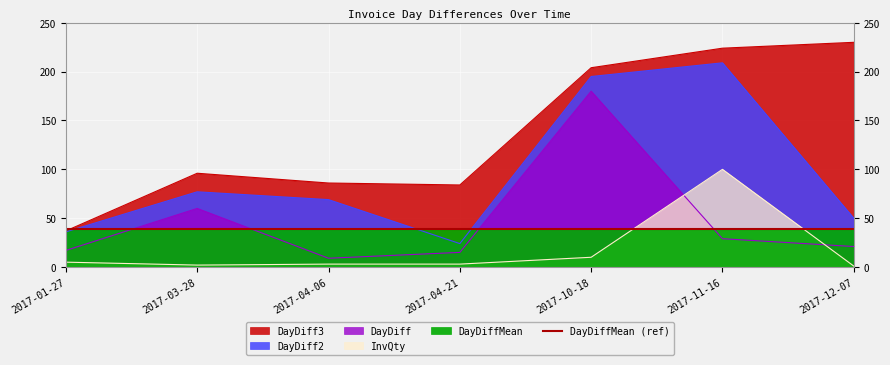

At which category is the sum across all series the highest?

2017-10-18